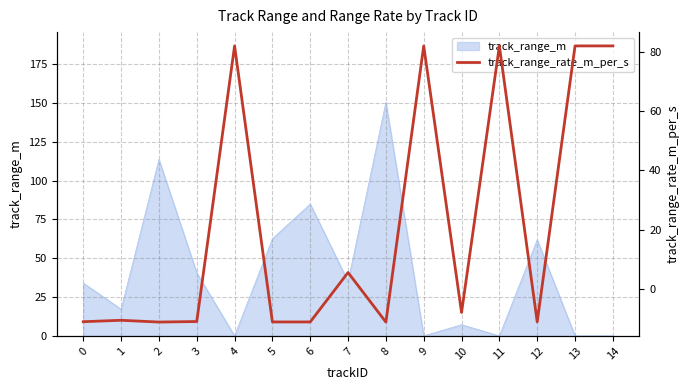

What is the sum of all values?

319.6